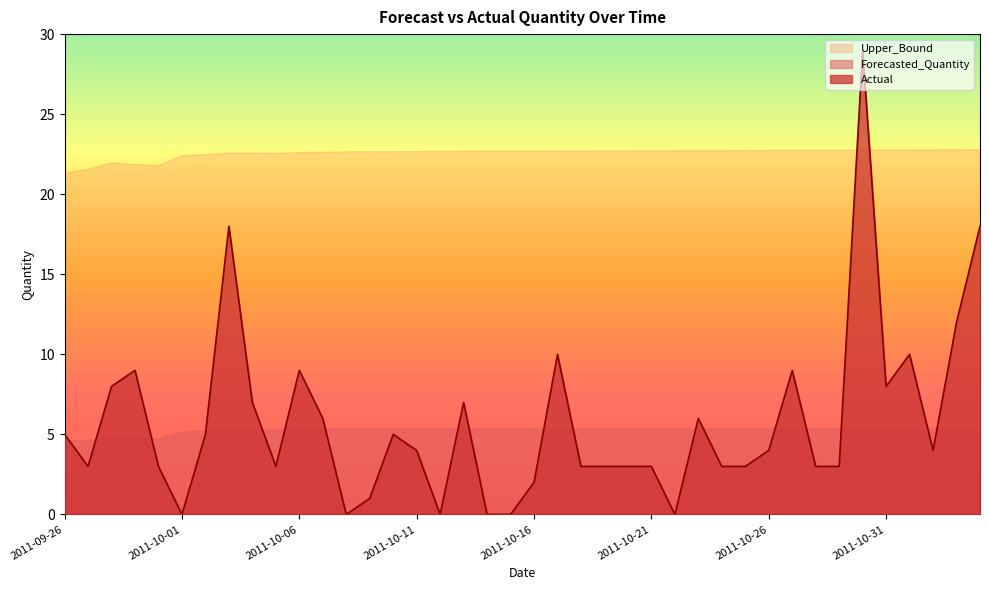

Count the Forecasted_Quantity values in the range 5 to 6.

35